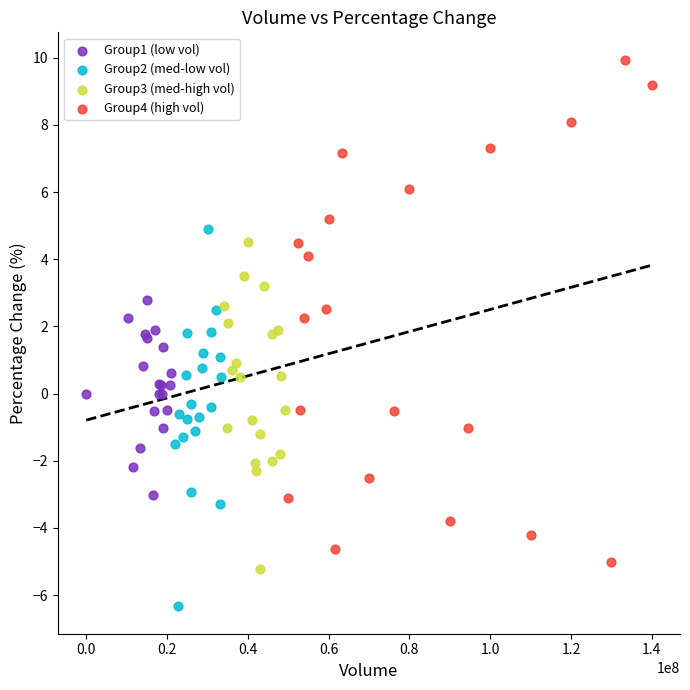

Which series contains the highest Y value?

Group4 (high vol)